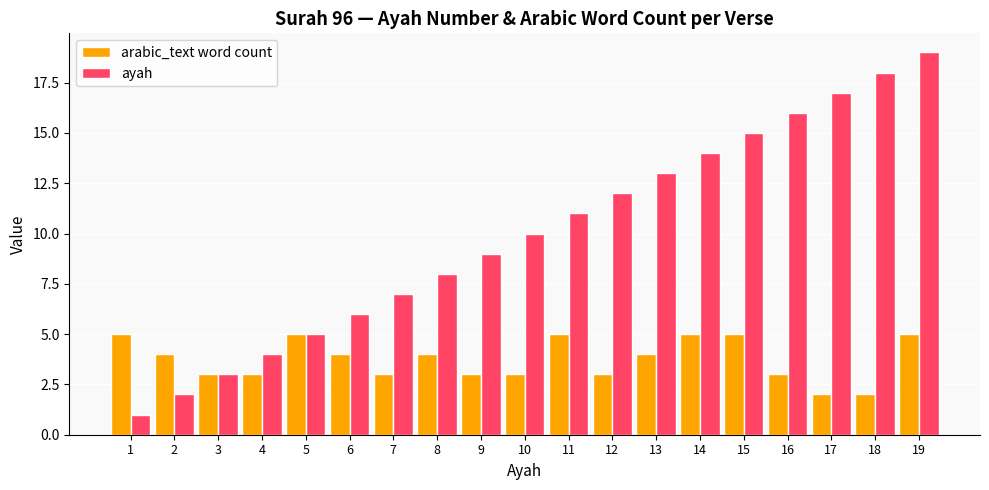

What is the sum of the arabic_text word count values at 3 and 14?

8